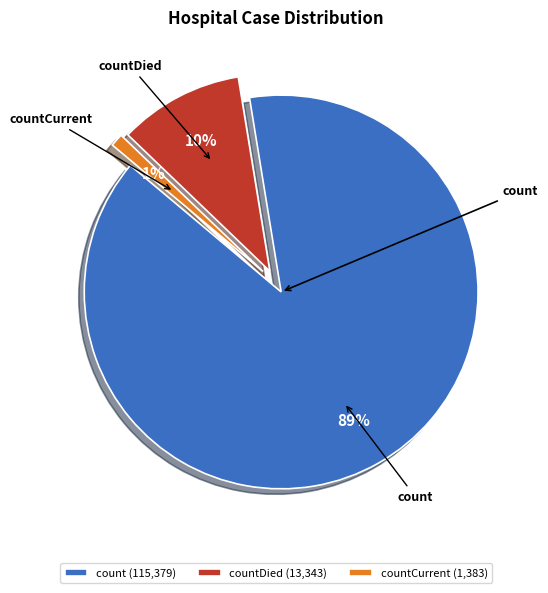

Count the number of slices in the pie.

3